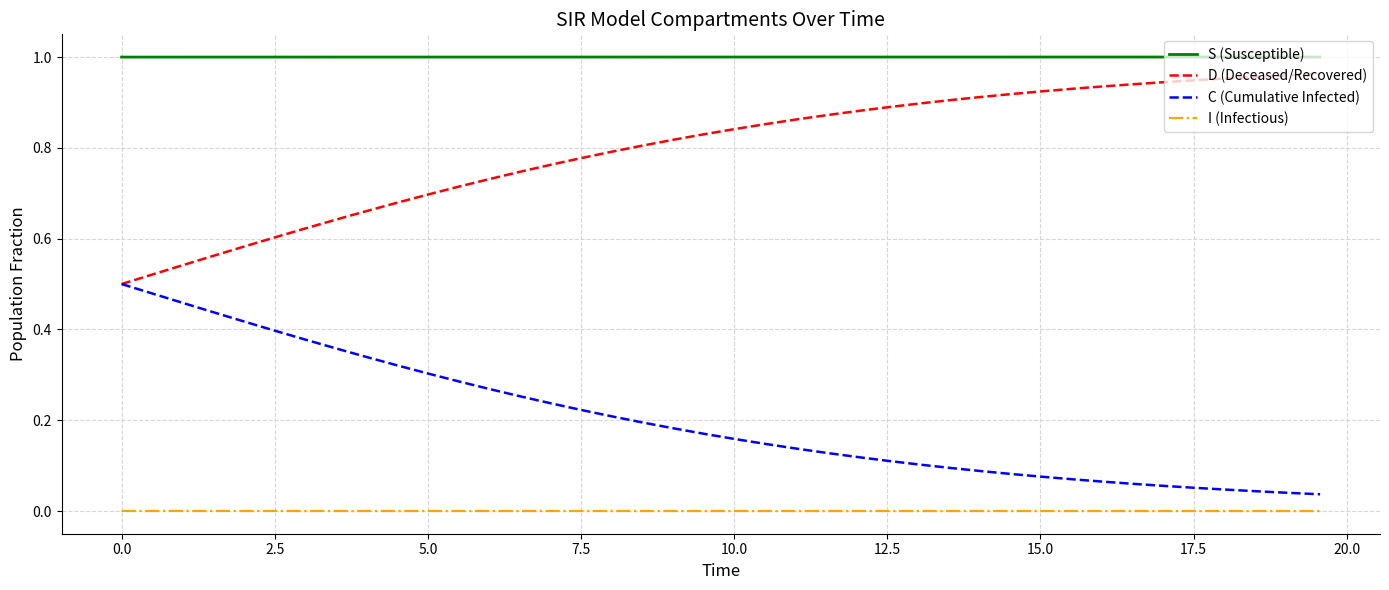

Which series has the largest total across all categories?

S (Susceptible)